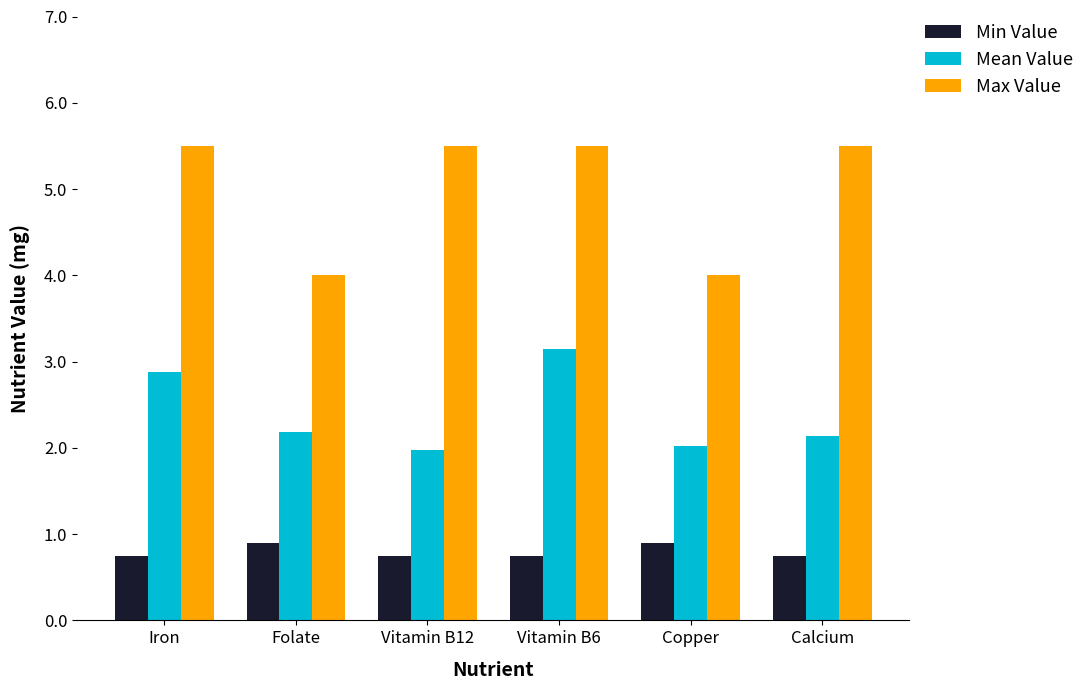

What is the minimum value for Min Value?

0.8